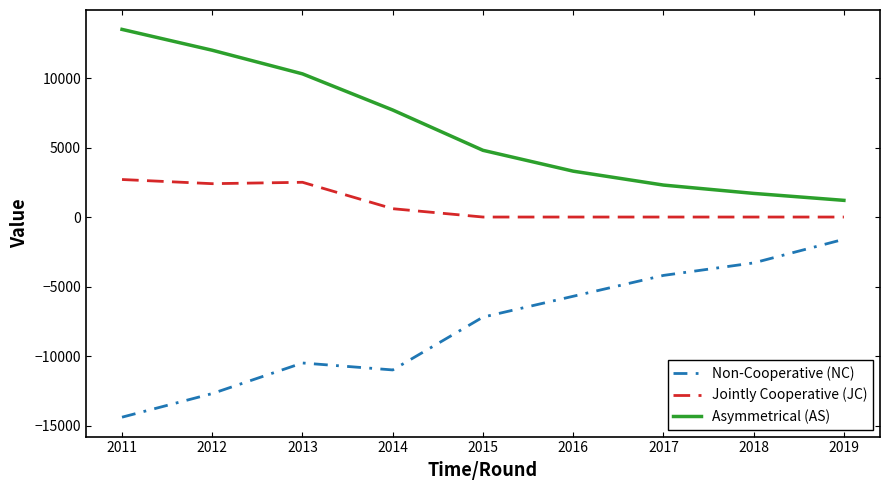

Does the chart have visible grid lines?

No